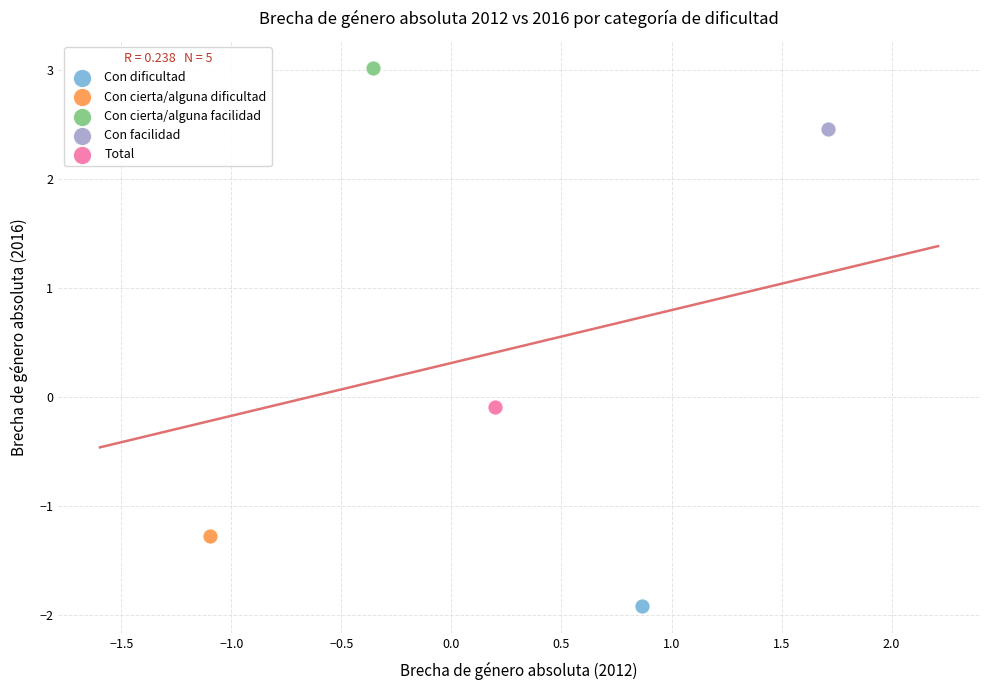

Which series contains the lowest Y value?

Con dificultad